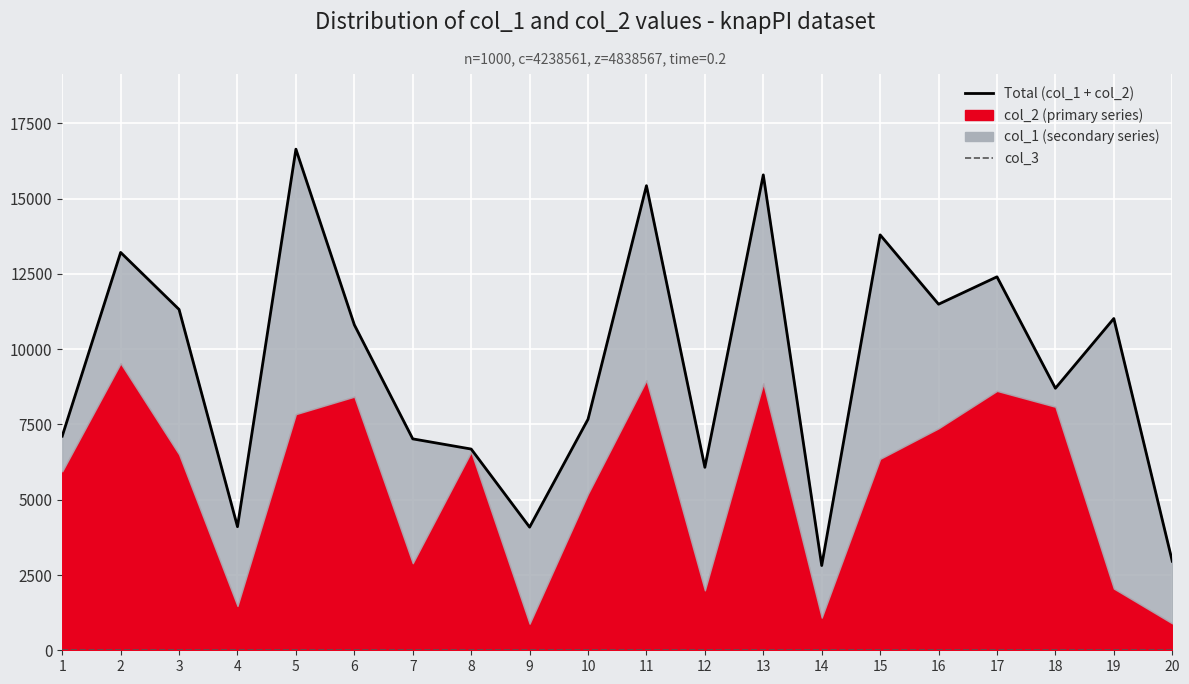

Where is the first local minimum for Total (col_1 + col_2)?

4